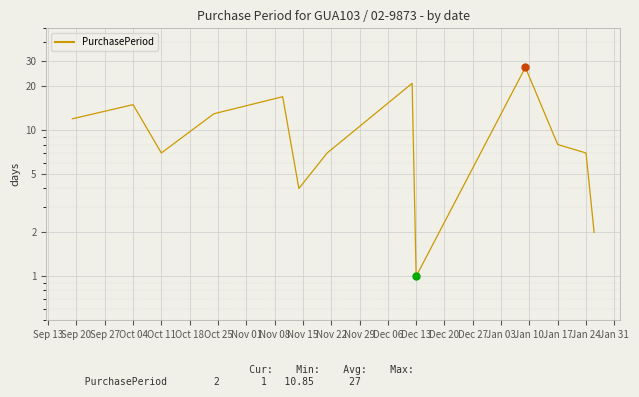

True or false: the data has more than 0 interior local peaks.

True